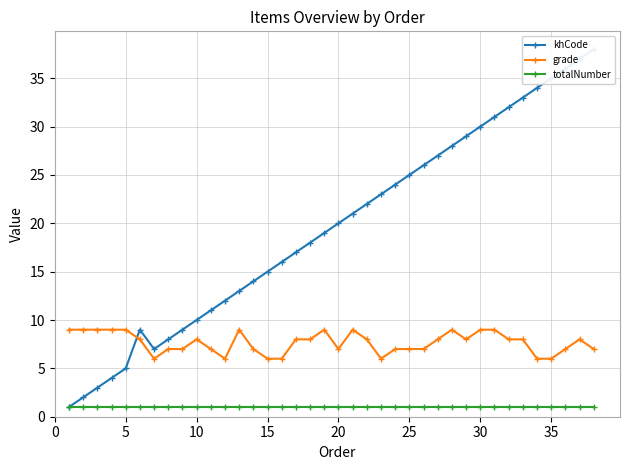

True or false: totalNumber and grade intersect in this chart.

False